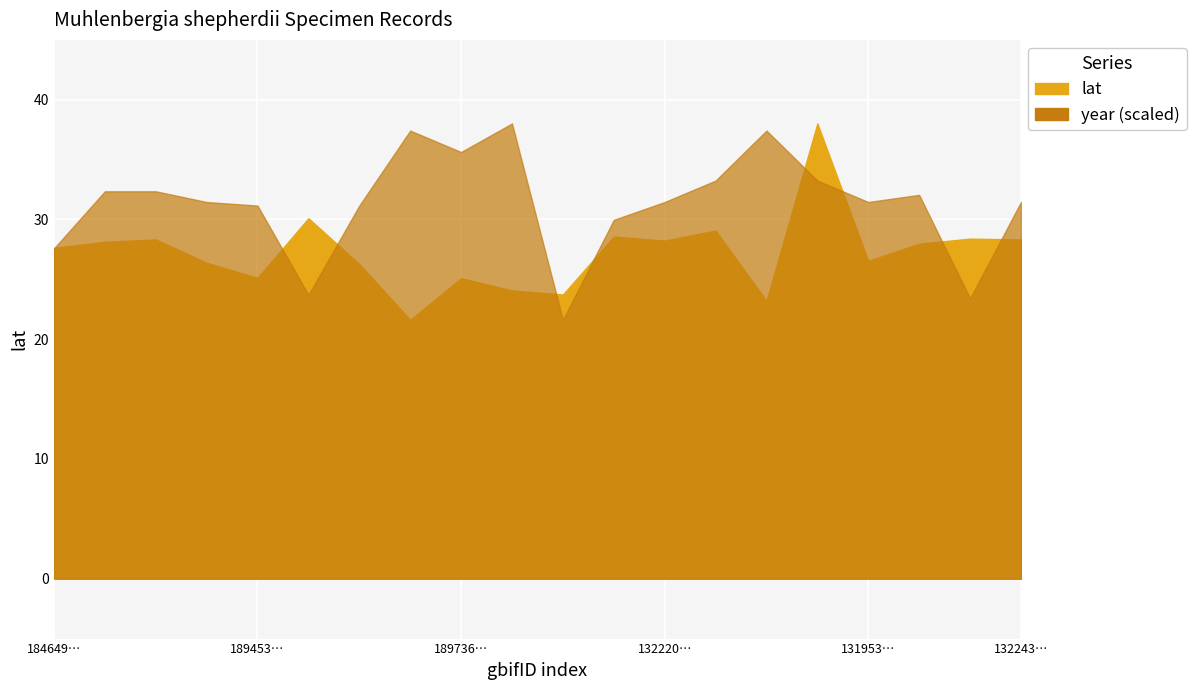

In lat, how many points are lower than both neighbors (excluding endpoints)?

6